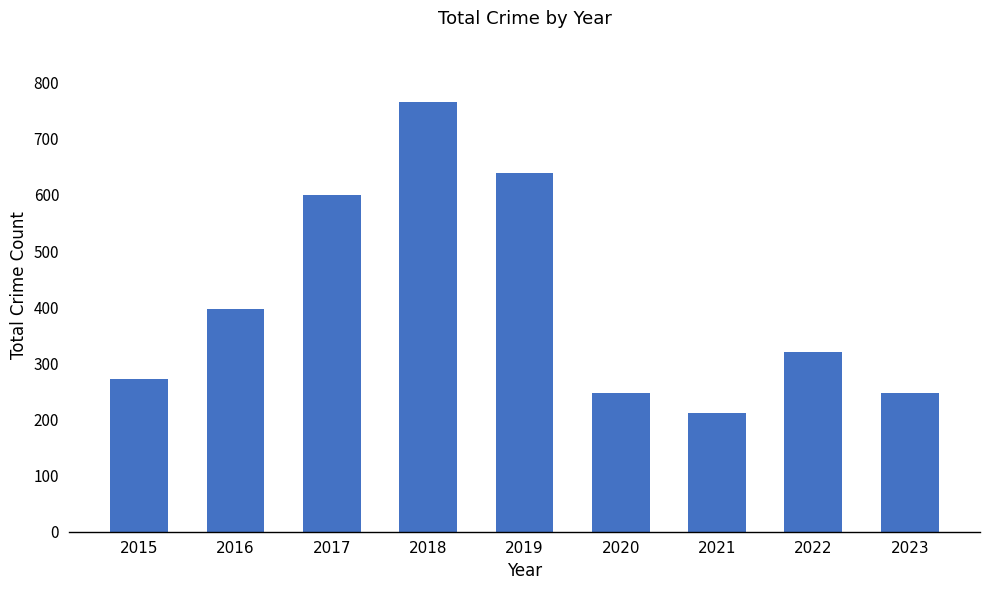

Which category has the lowest value across all series?

2021